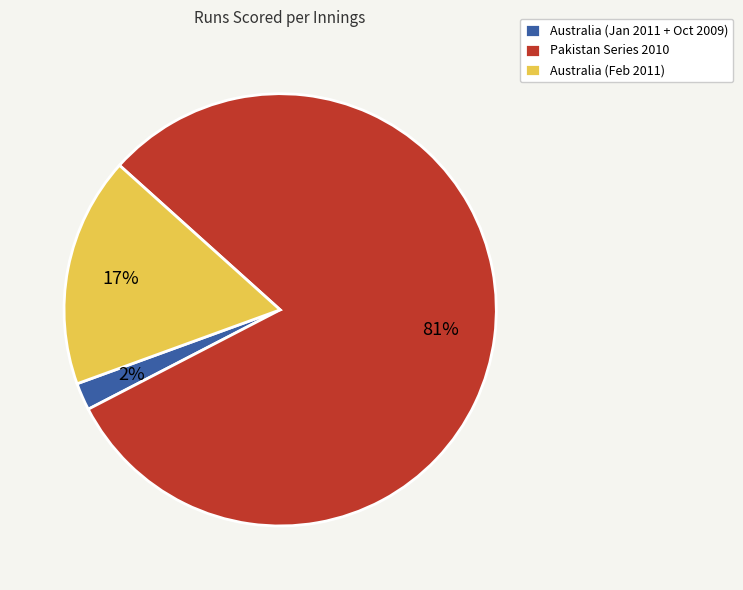

Which has a higher value, Australia (Jan 2011 + Oct 2009) or Australia (Feb 2011)?

Australia (Feb 2011)